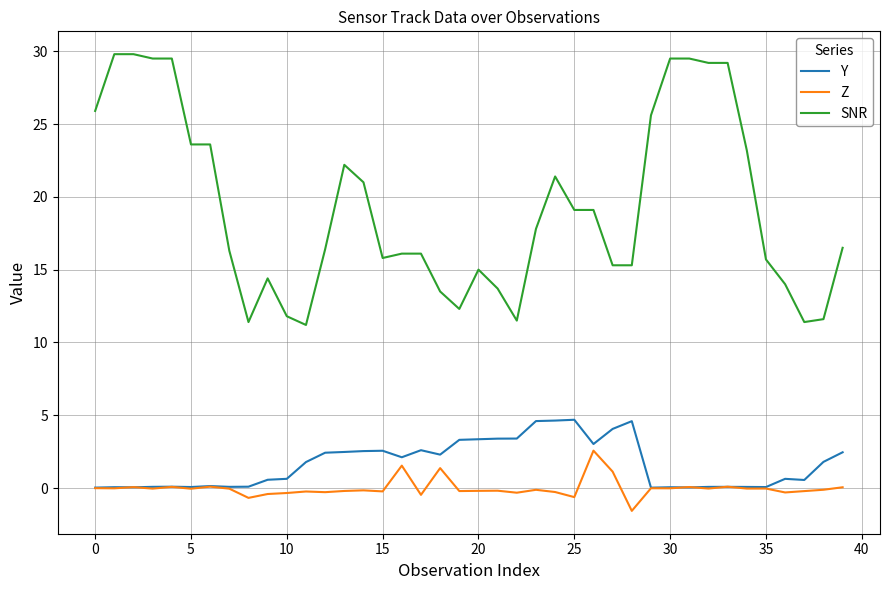

True or false: Z has more than 2 points higher than both neighbors.

True